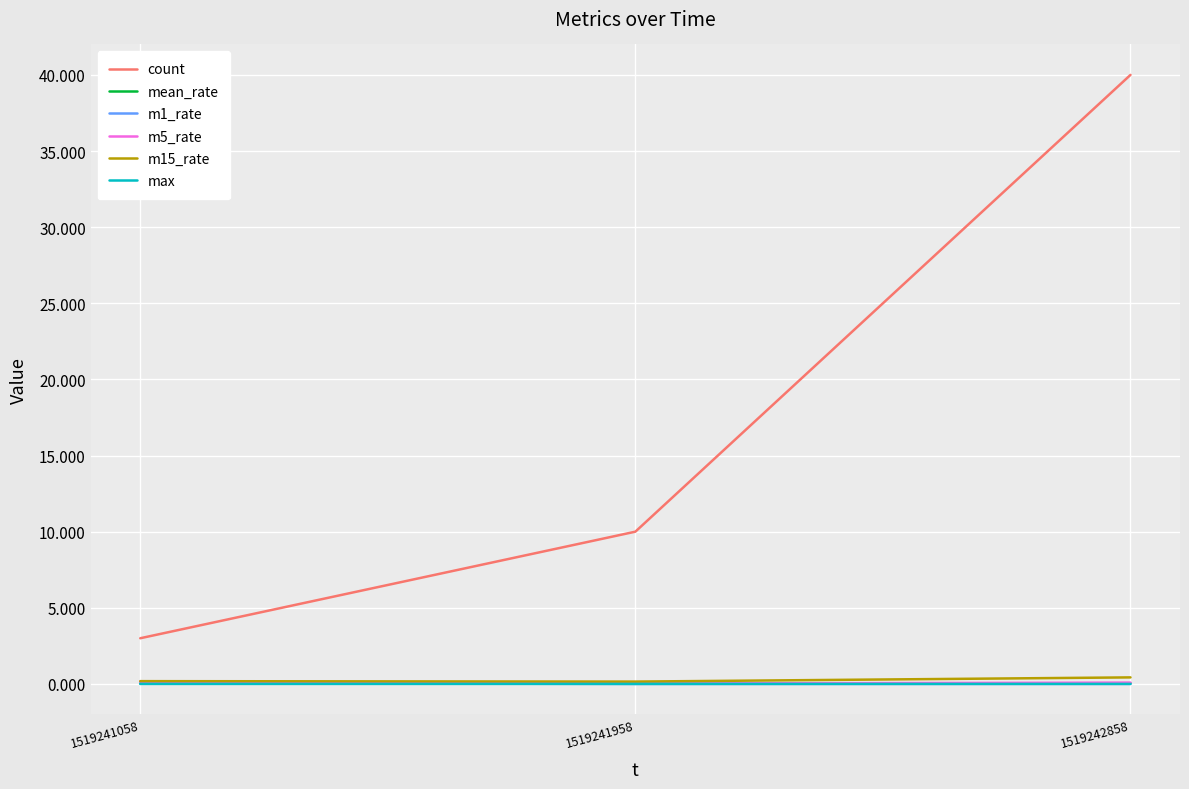

What are all the series names shown in the legend?

count, mean_rate, m1_rate, m5_rate, m15_rate, max